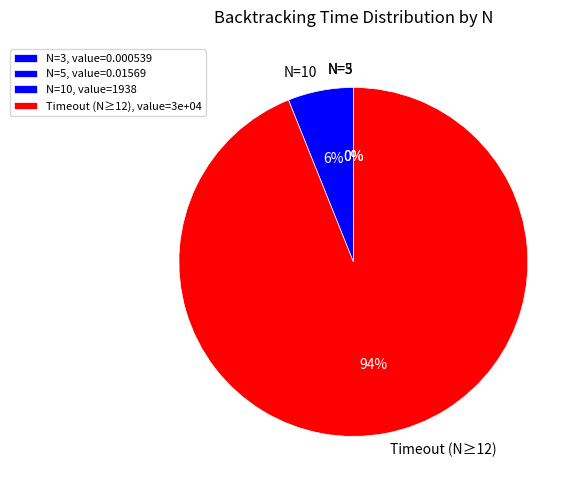

To the nearest percent, what portion does Timeout (N≥12) represent?

94%